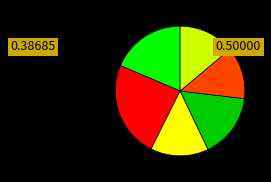

Is there a majority slice in this chart?

No